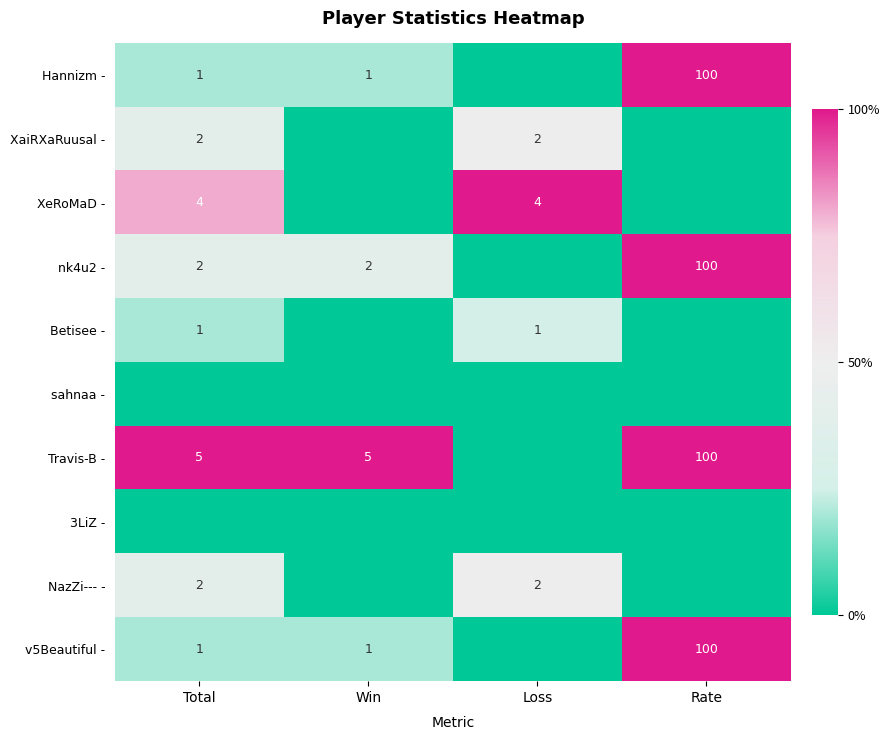

What is the sum of the XaiRXaRuusal - values at Total and Loss?

4